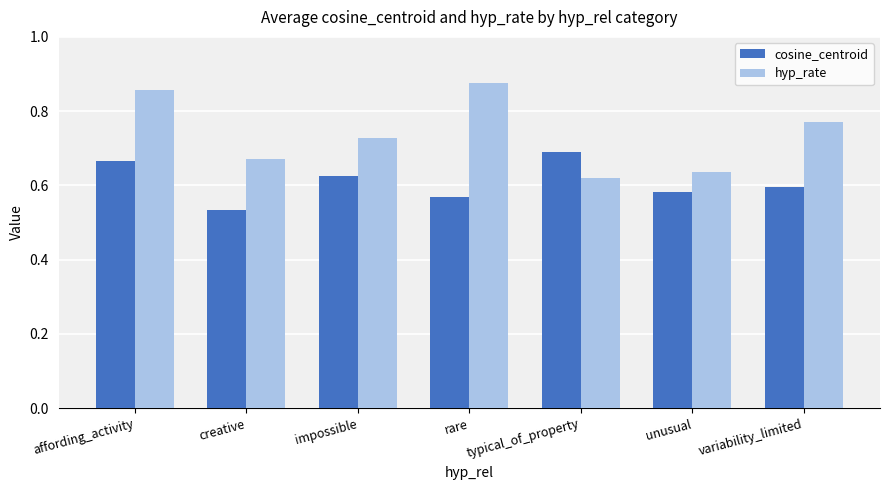

What are all the series names shown in the legend?

cosine_centroid, hyp_rate